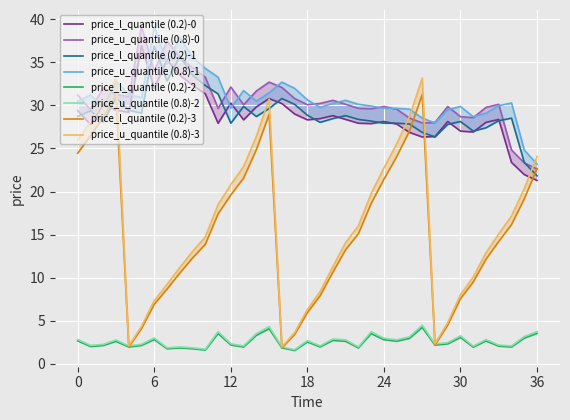

What is the maximum value shown in the chart?

36.9